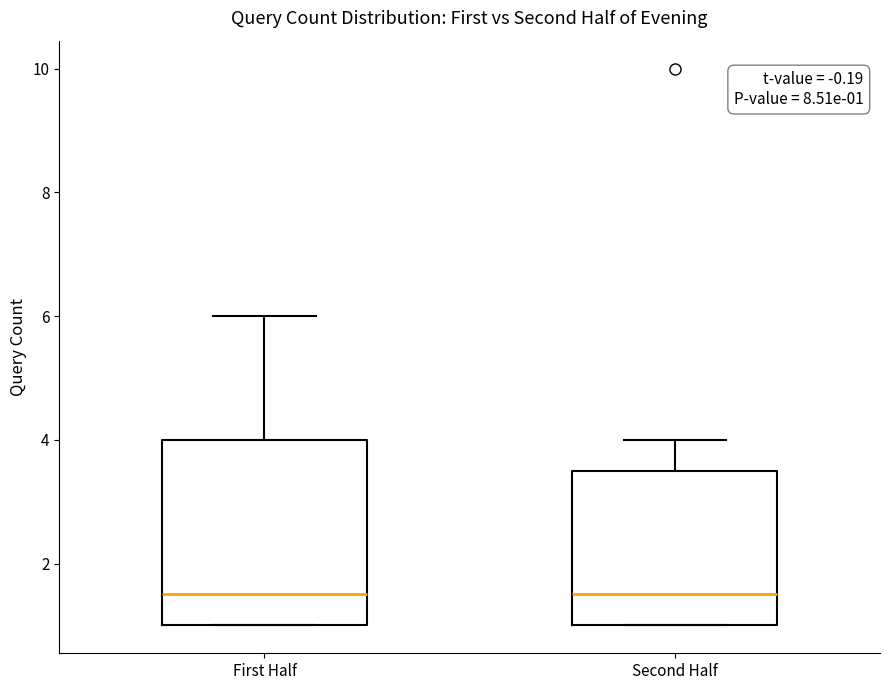

Comparing the boxes themselves (not the whiskers), which one is the tallest?

First Half